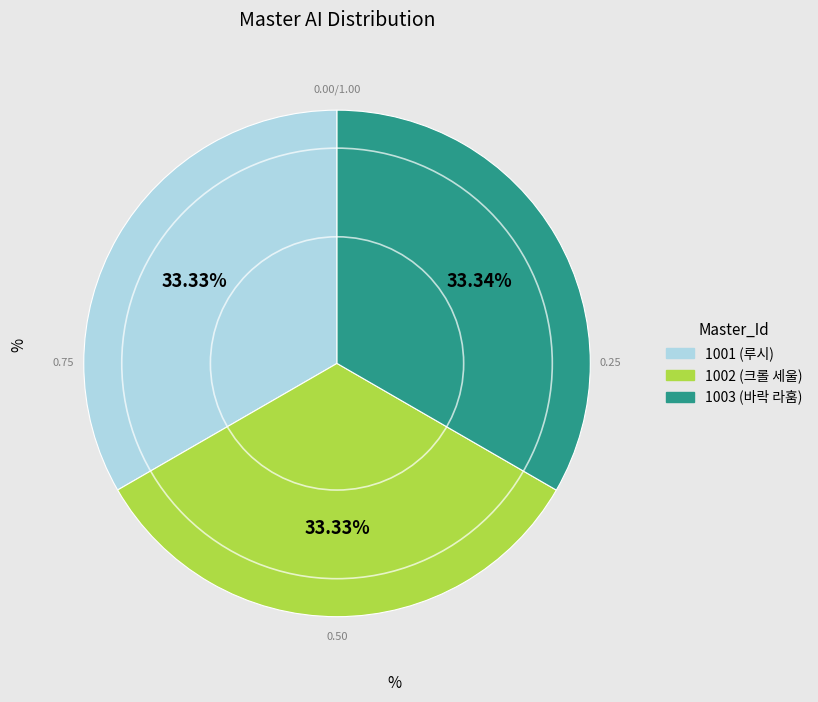

How many segments does this pie chart have?

3